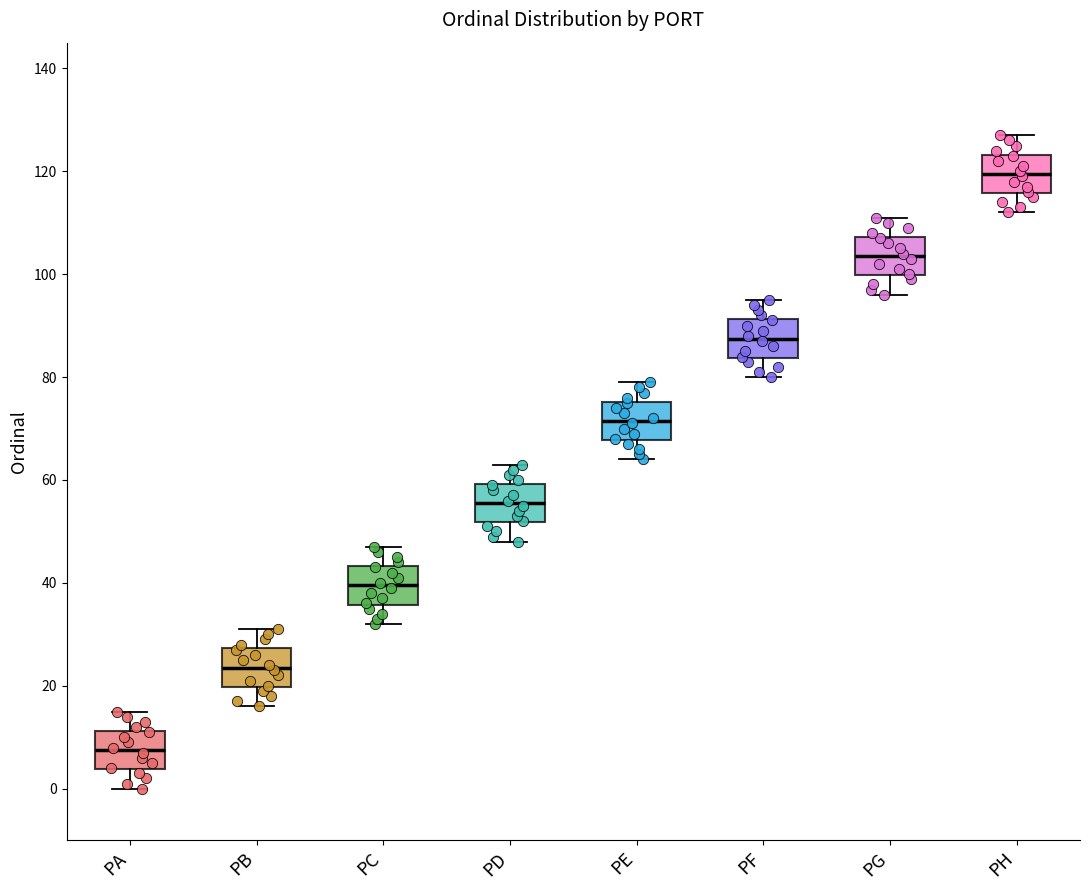

Reading left to right, read every box against the y-axis: the position of its median line, the range the box covers, and the ends of its whiskers. The values are not printed on the chart, so give them approximately, as read against the axis.

PA: median 8, box 4 to 12, whiskers 0 to 16
PB: median 24, box 20 to 28, whiskers 16 to 32
PC: median 40, box 36 to 44, whiskers 32 to 48
PD: median 56, box 52 to 60, whiskers 48 to 64
PE: median 72, box 68 to 76, whiskers 64 to 80
PF: median 88, box 84 to 92, whiskers 80 to 96
PG: median 104, box 100 to 108, whiskers 96 to 112
PH: median 120, box 116 to 124, whiskers 112 to 128